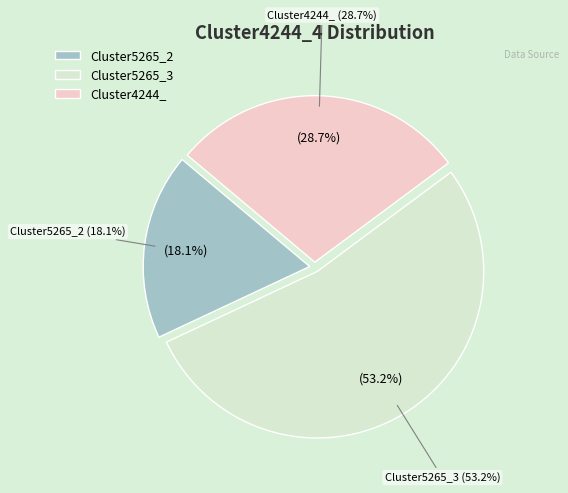

What percentage do Cluster5265_3 and Cluster5265_2 together represent?

71.3%